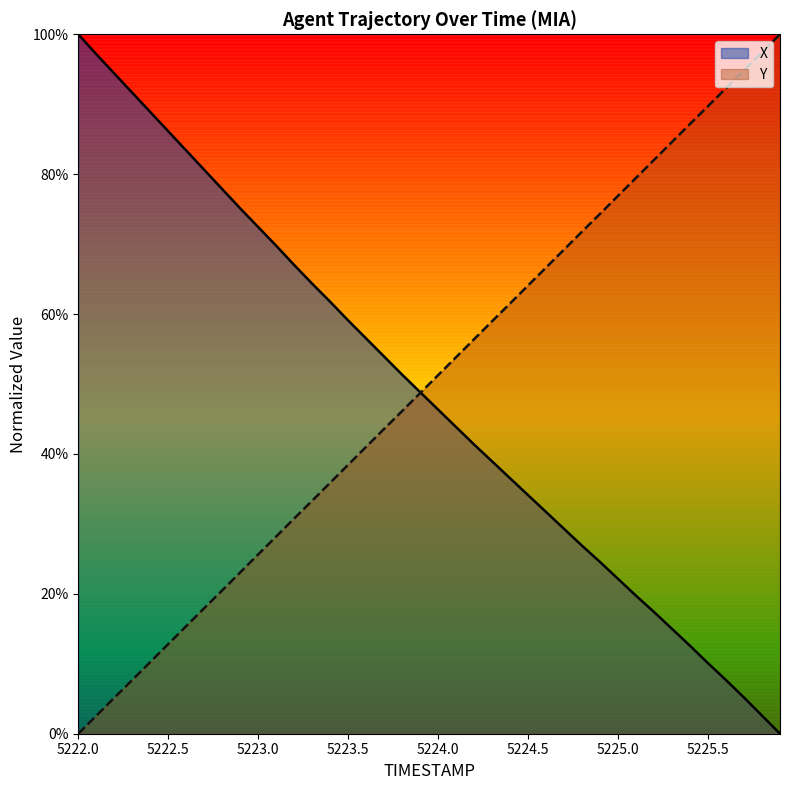

Is it true that Y equals 0.7 at 5224.7?

True